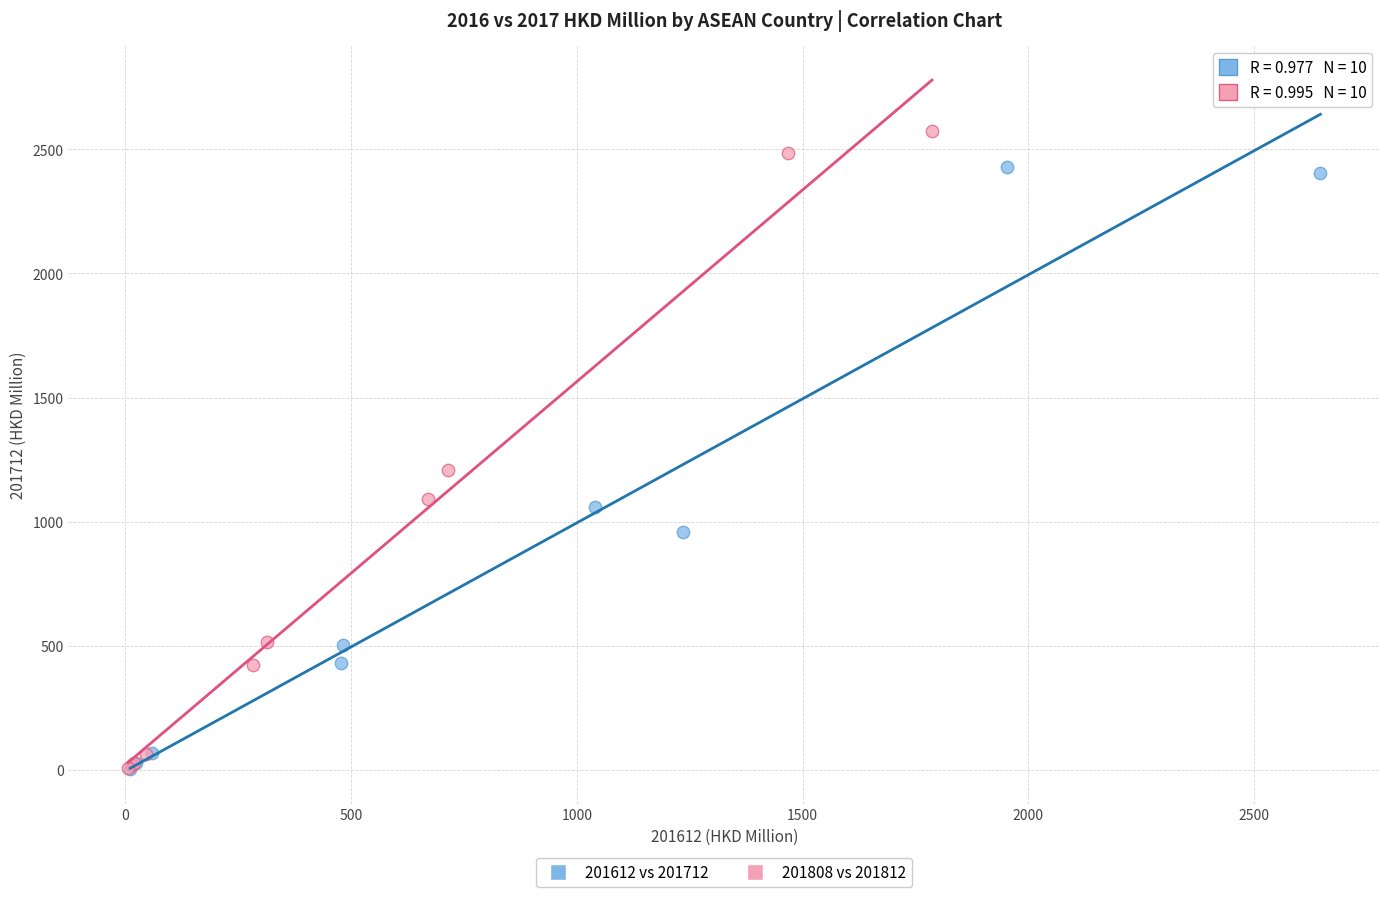

What are all the series names shown in the legend?

201612 vs 201712, 201808 vs 201812